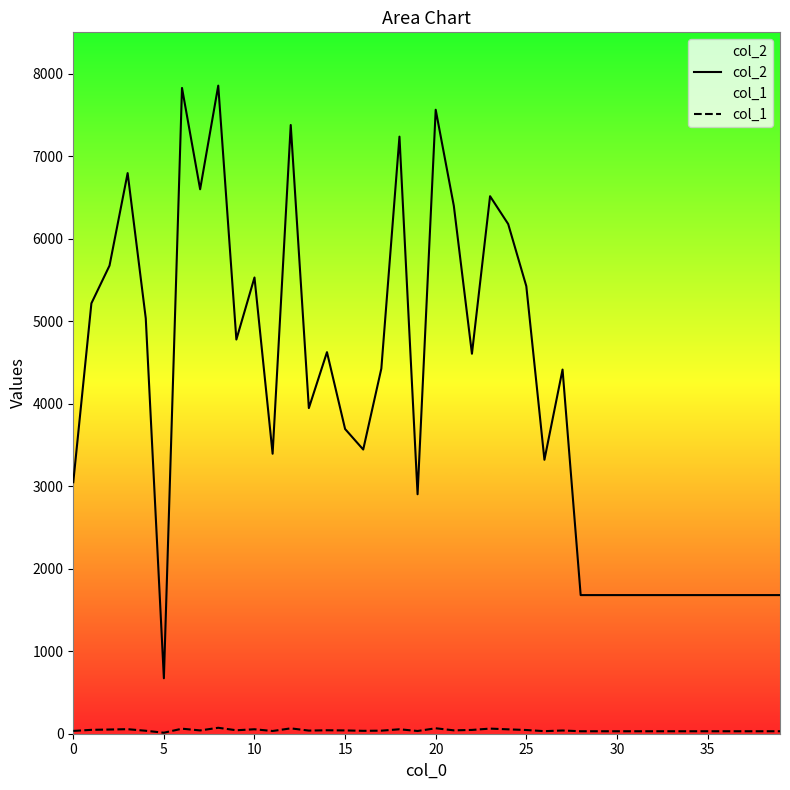

The value of col_1 at 27 is 22. True or false?

False